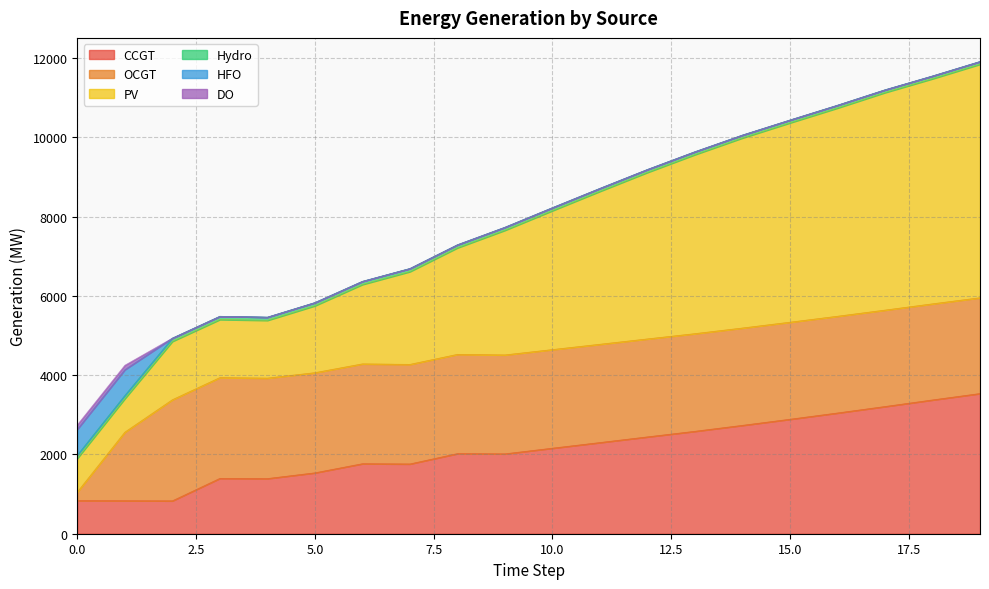

In PV, how many points are lower than both neighbors (excluding endpoints)?

1